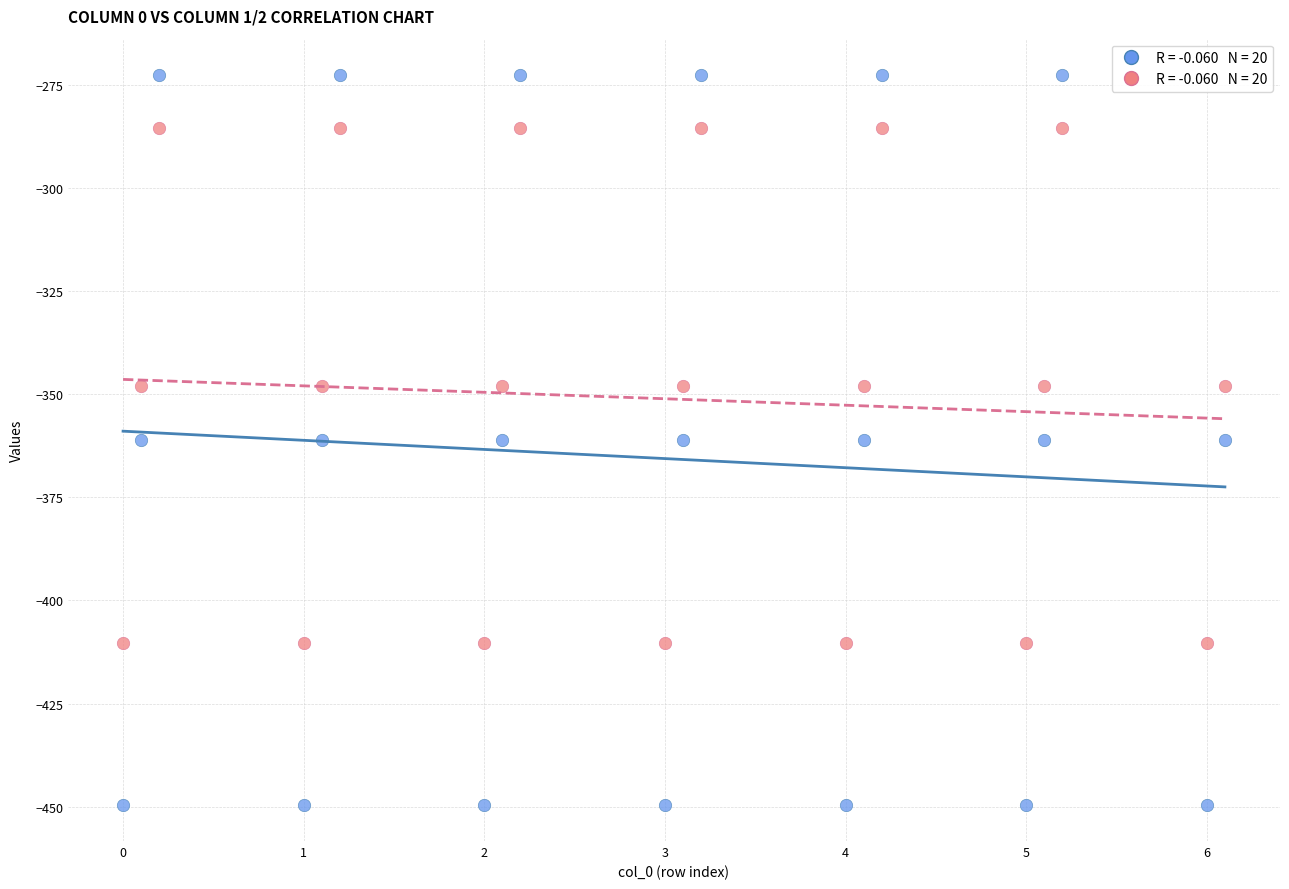

Across all data points, what is the range of X values (max minus min)?

6.1